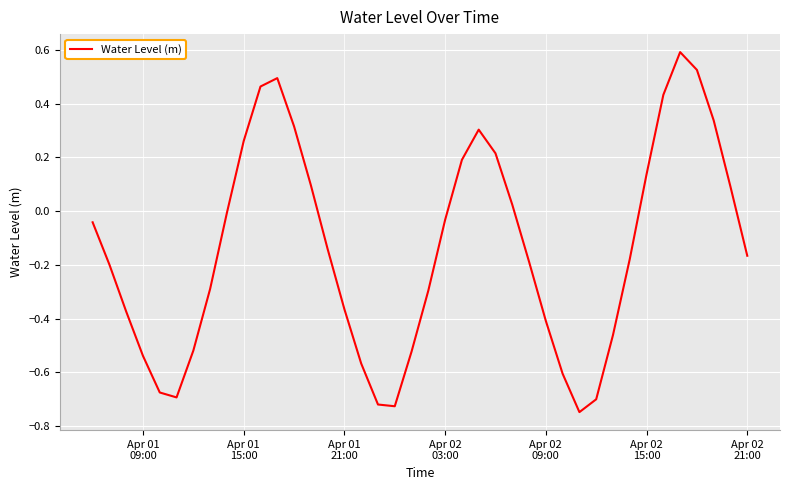

What is the difference between the maximum and minimum values?

1.3